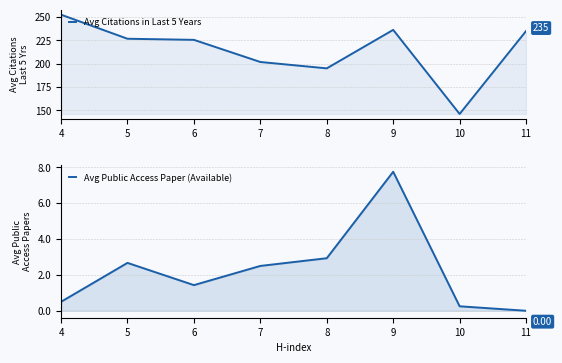

Which category has the lowest value across all series?

11